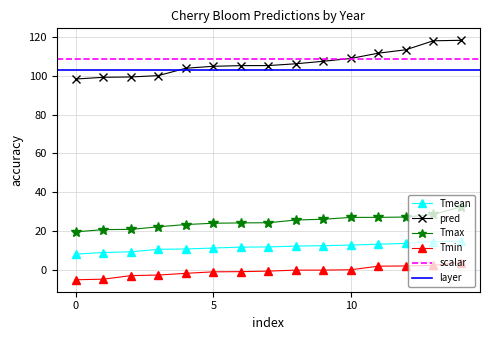

True or false: Tmax and Tmean cross at least once.

False